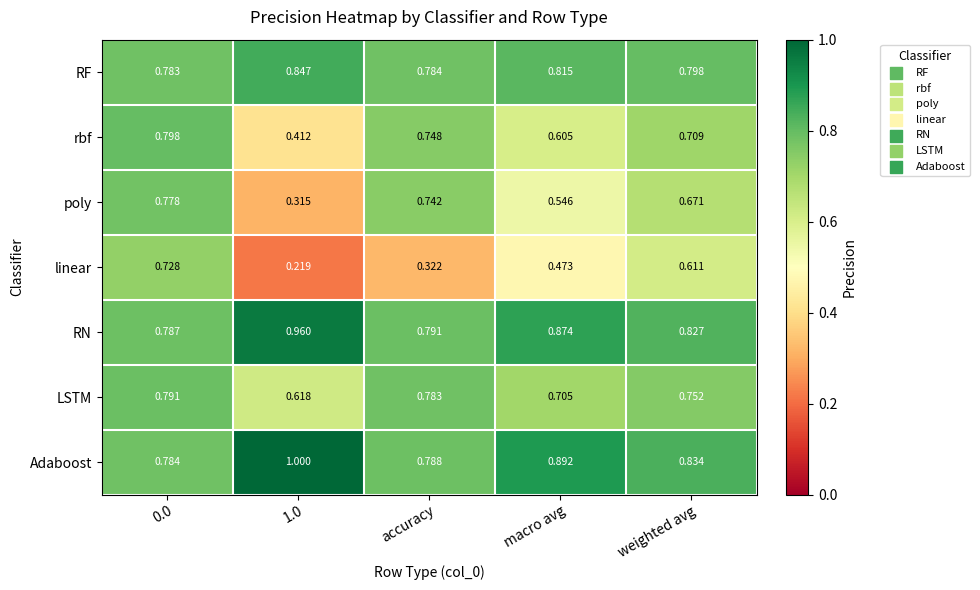

Which series has the largest total across all categories?

Adaboost